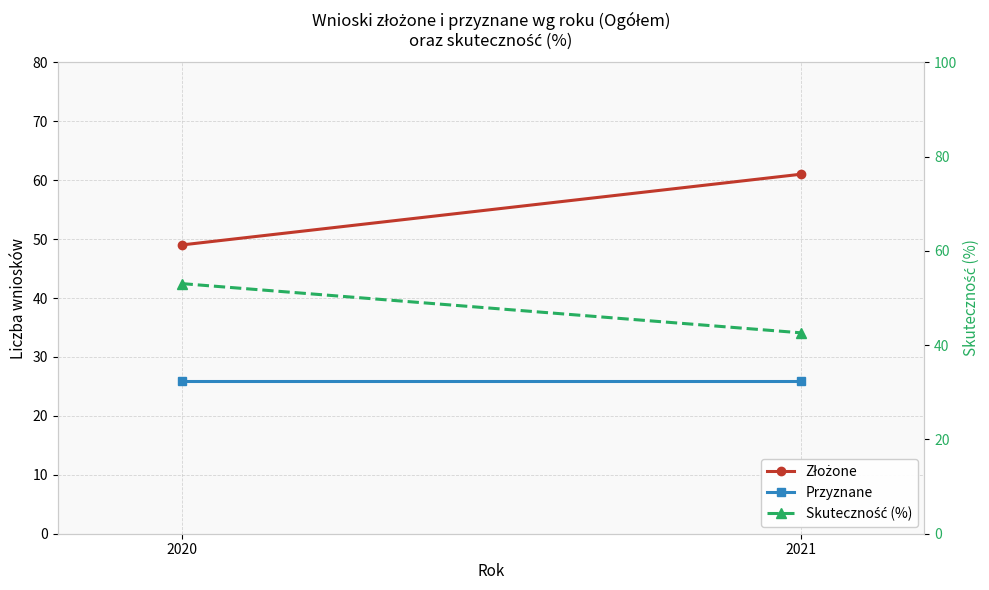

What is the total value across all series at 2020?

128.1